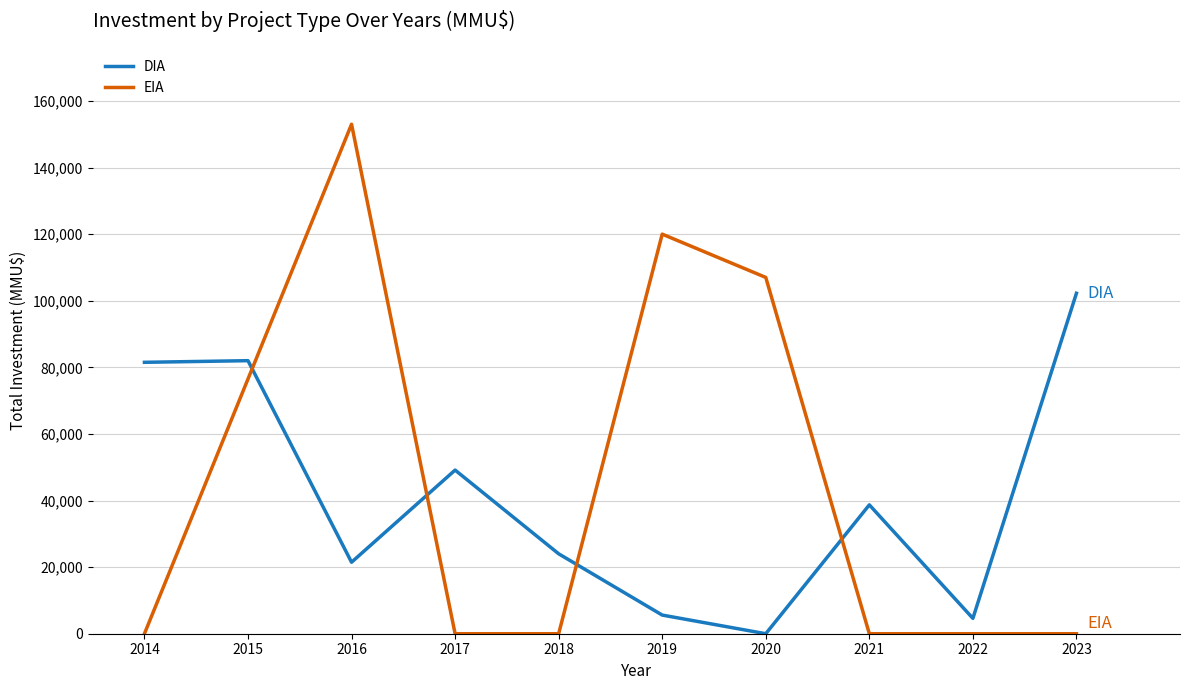

What is the difference between the second highest and second lowest values in the EIA series?

120000